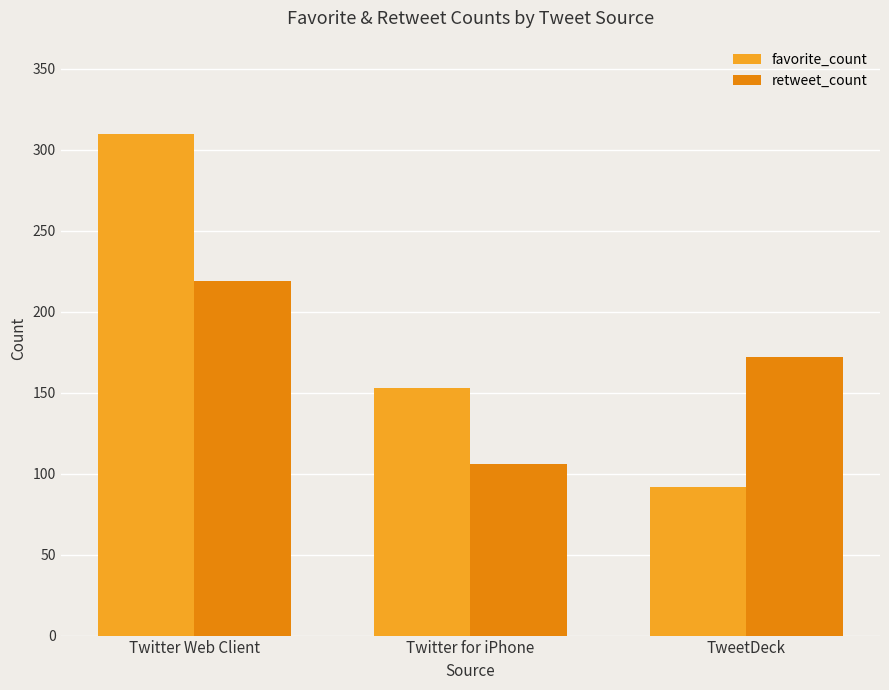

Does the chart contain any negative values?

No